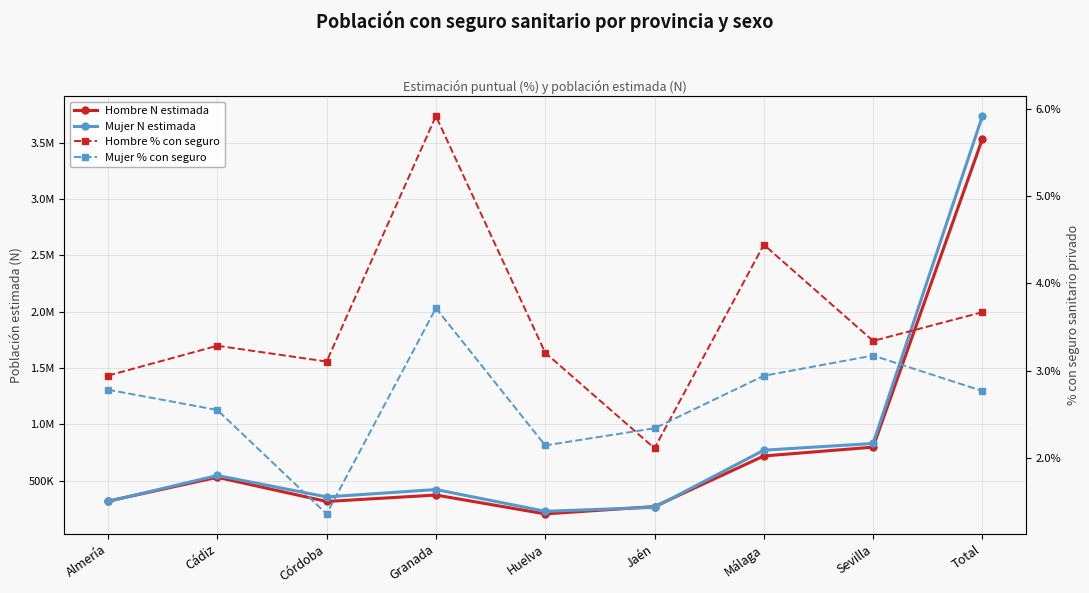

What is the label of the 7th point from the left?

Málaga